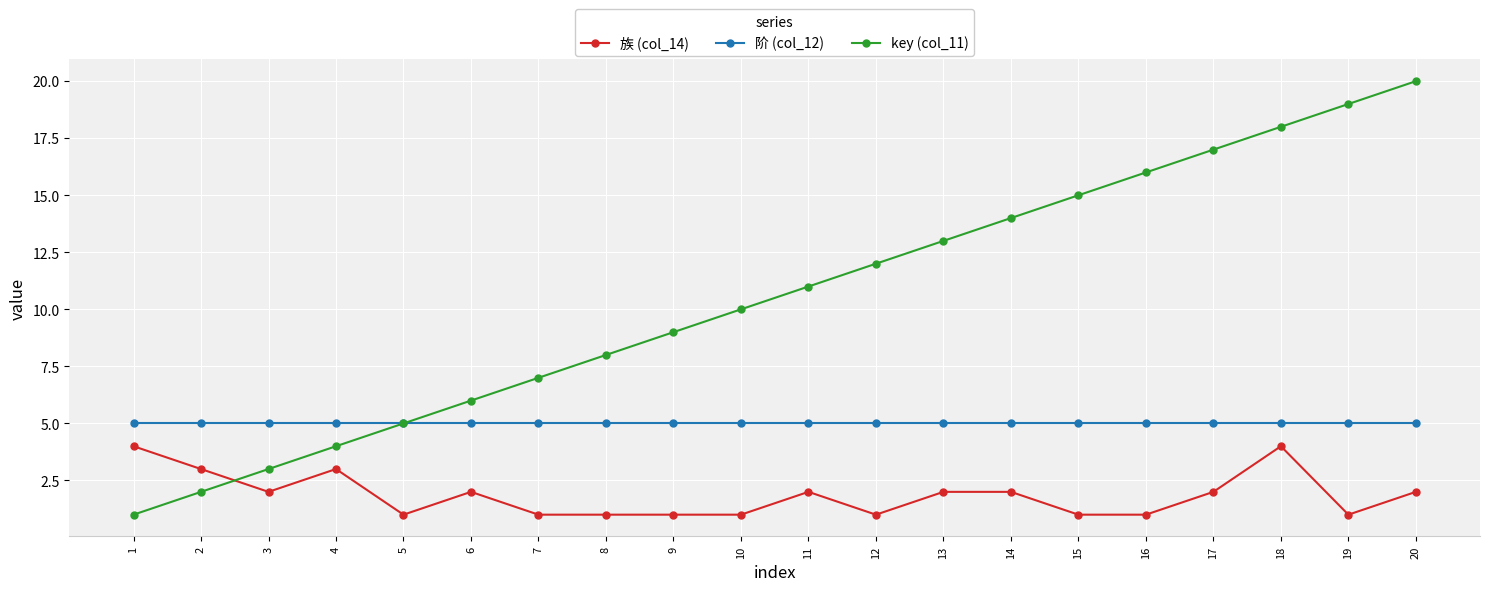

What is the value of the 阶 (col_12) point at the 12th from the left?

5